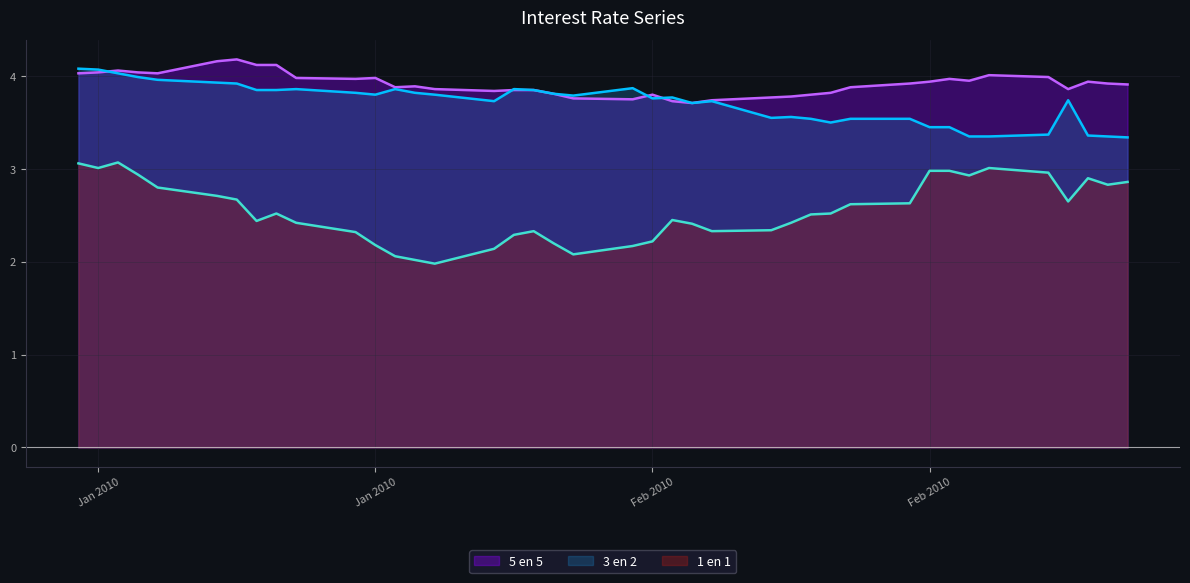

True or false: 5 en 5 has more than 0 points higher than both neighbors.

True